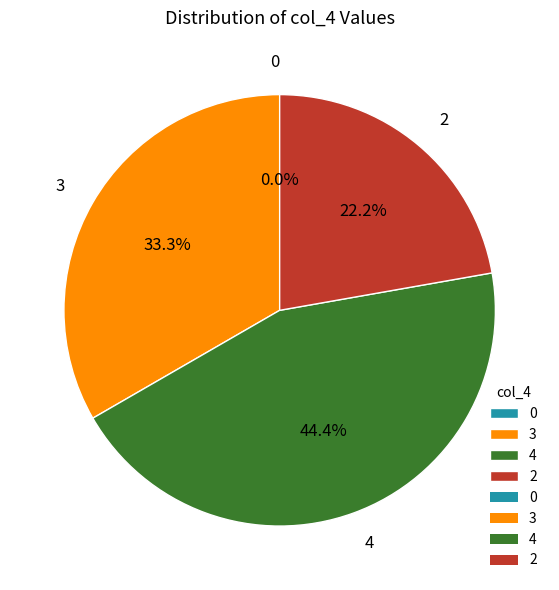

Approximately how many times larger is the value at 2 compared to 3?

0.7